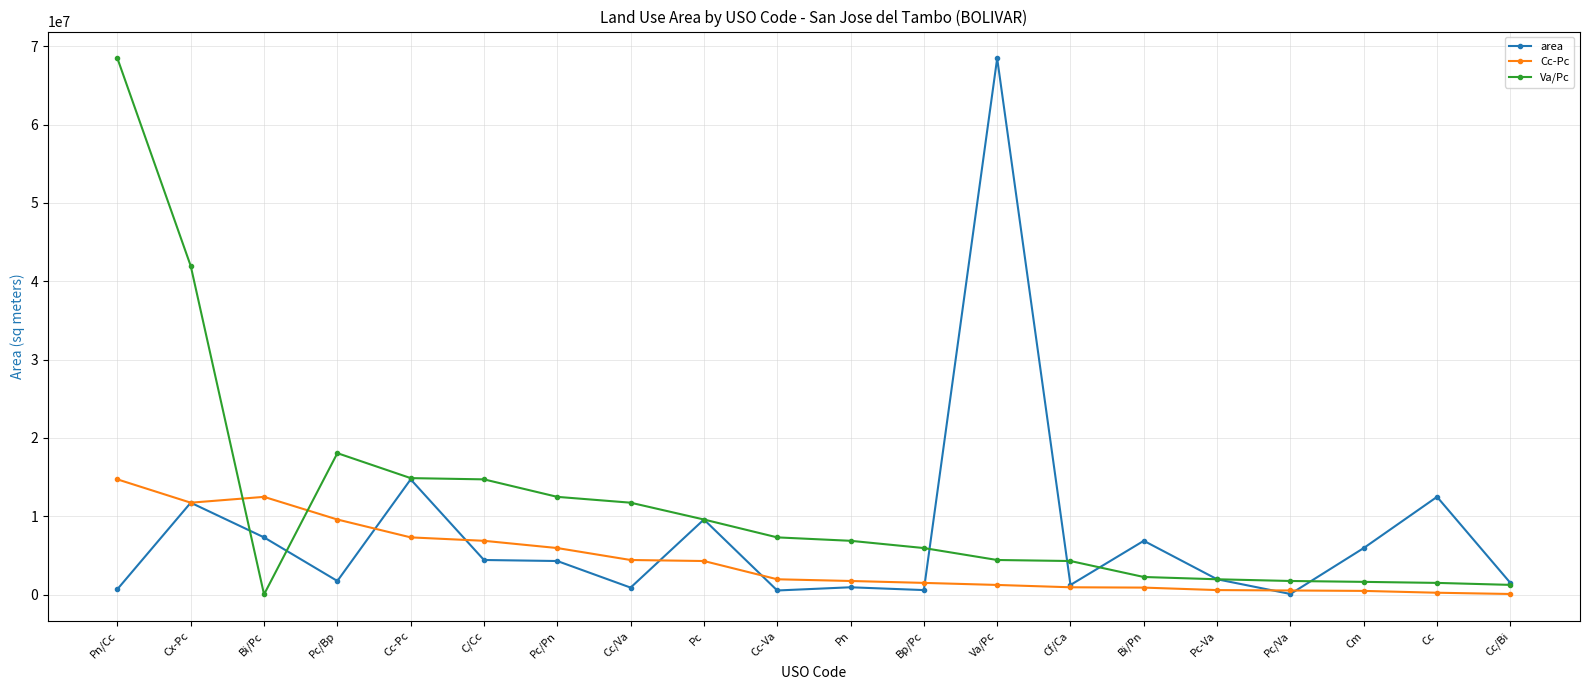

Is it true that area equals 1585022 at Bi/Pc?

False